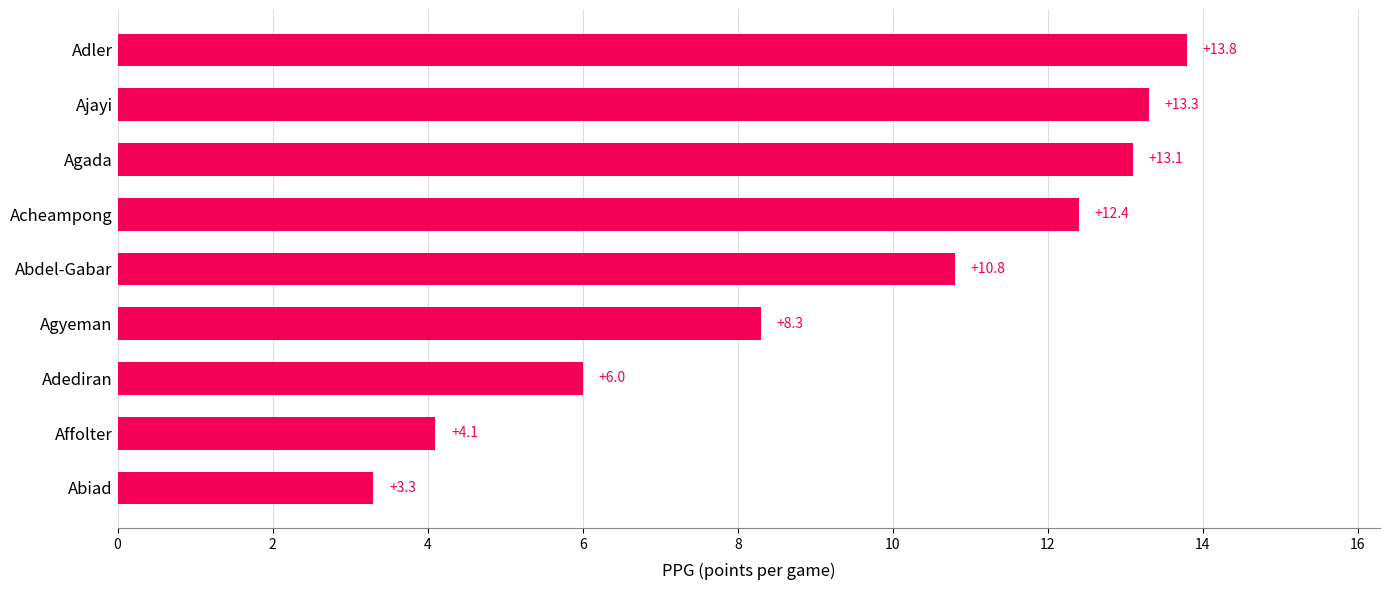

What is the change in value from Abiad to Adediran?

+2.7